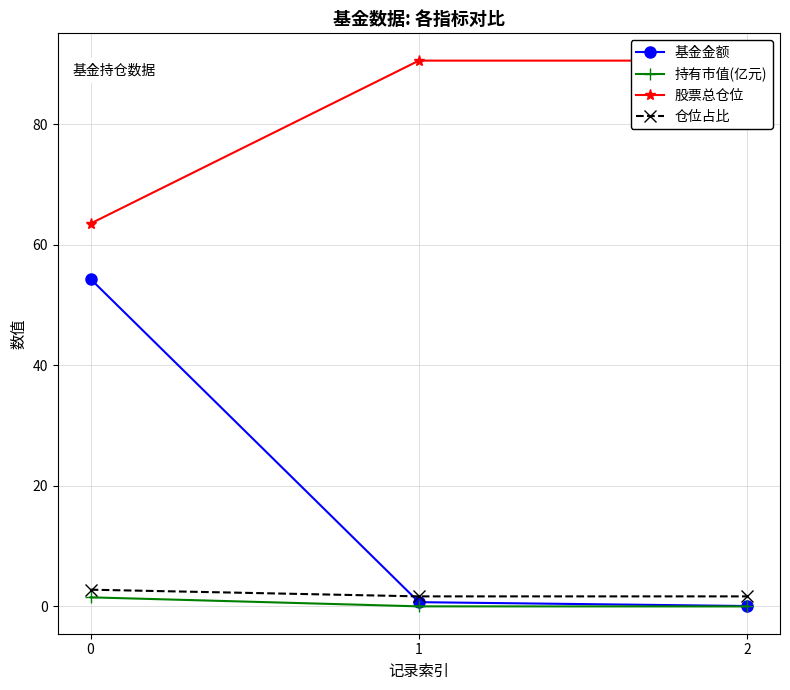

What is the difference between the maximum and minimum values in the 基金金额 series?

54.3